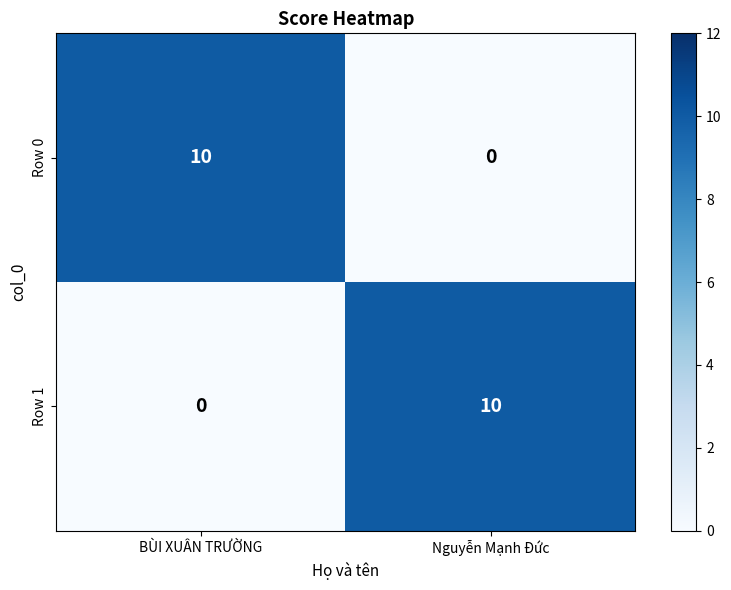

Reading left to right, list all the values displayed in this chart.

Row 0: BÙI XUÂN TRƯỜNG=10	Nguyễn Mạnh Đức=0
Row 1: BÙI XUÂN TRƯỜNG=0	Nguyễn Mạnh Đức=10